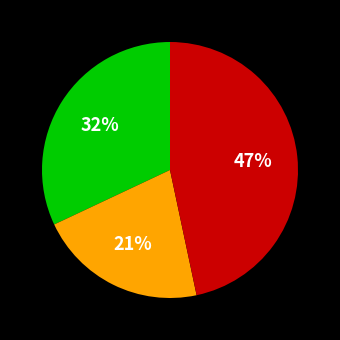

How many slices are in this pie chart?

3